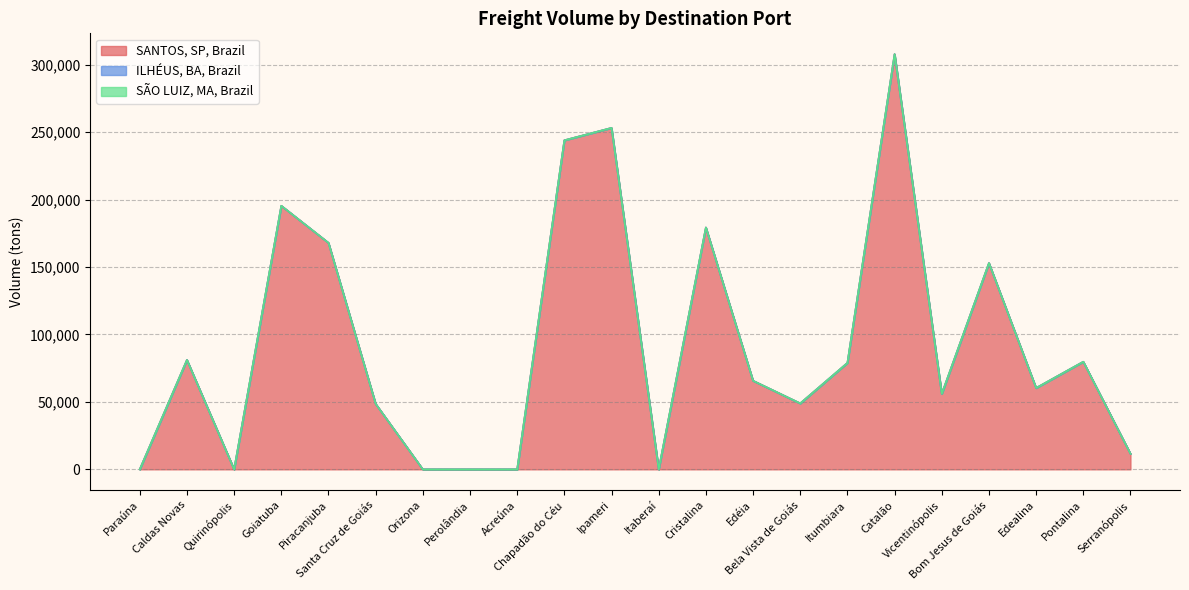

Rank the series by their maximum value, from highest to lowest.

SANTOS, SP, Brazil, ILHÉUS, BA, Brazil, SÃO LUIZ, MA, Brazil